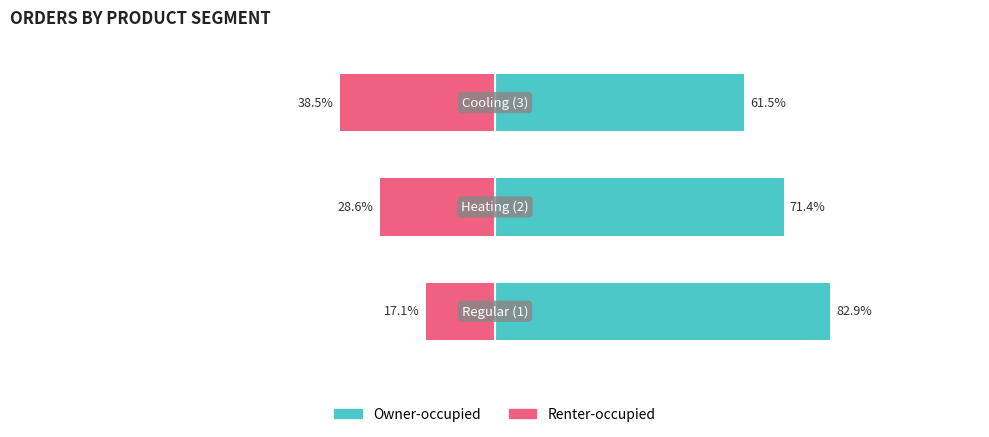

Does the chart contain any negative values?

Yes